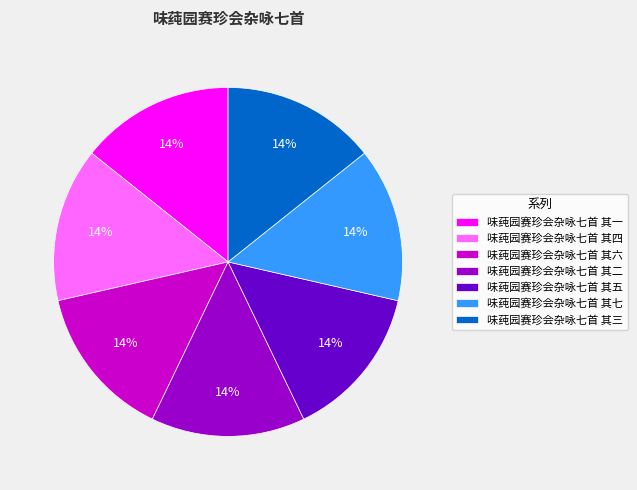

Does 味莼园赛珍会杂咏七首 其六 account for over 50% of the chart?

No